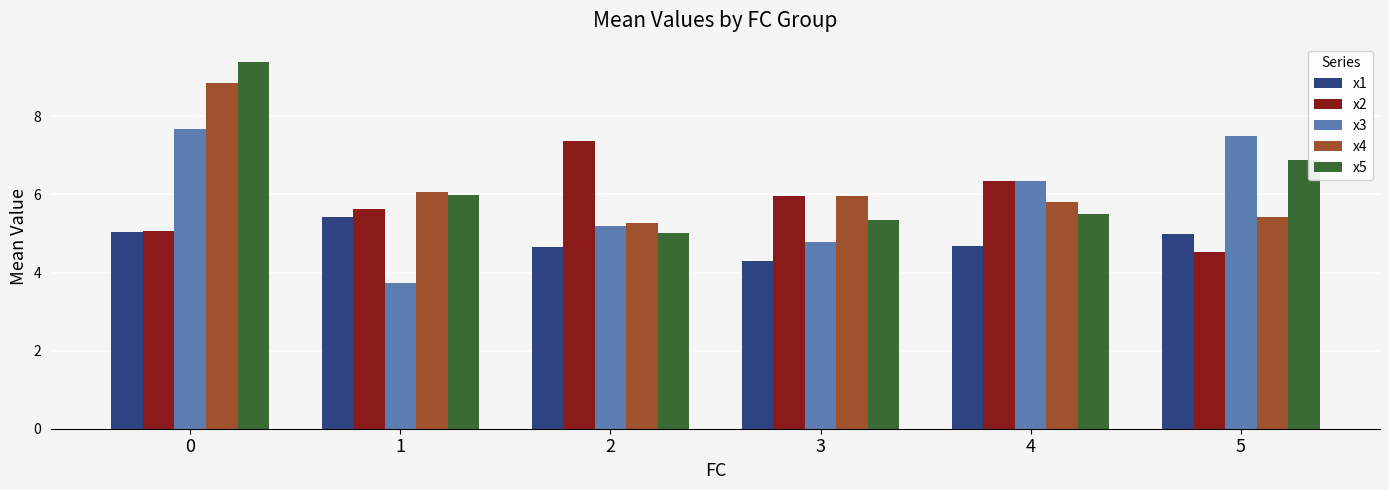

What is the difference between the maximum and second lowest values in the x4 series?

3.4